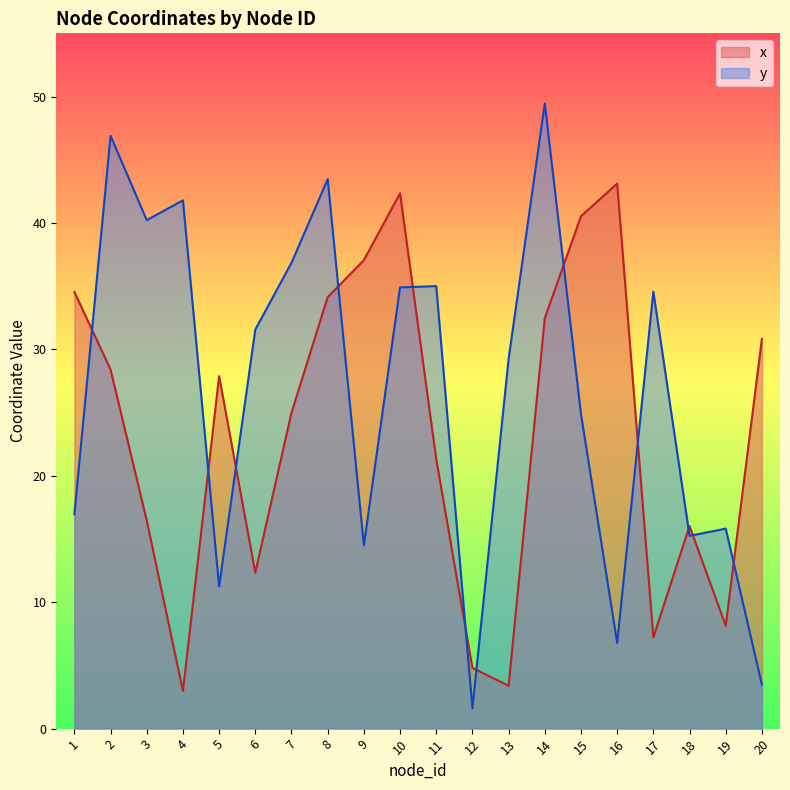

What is the sum of the x values at 18 and 3?

32.5